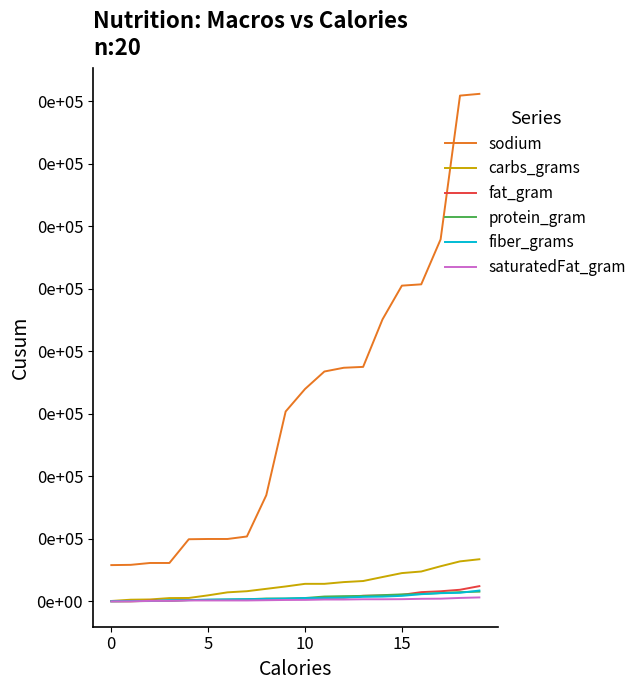

True or false: carbs_grams and saturatedFat_gram cross at least once.

False